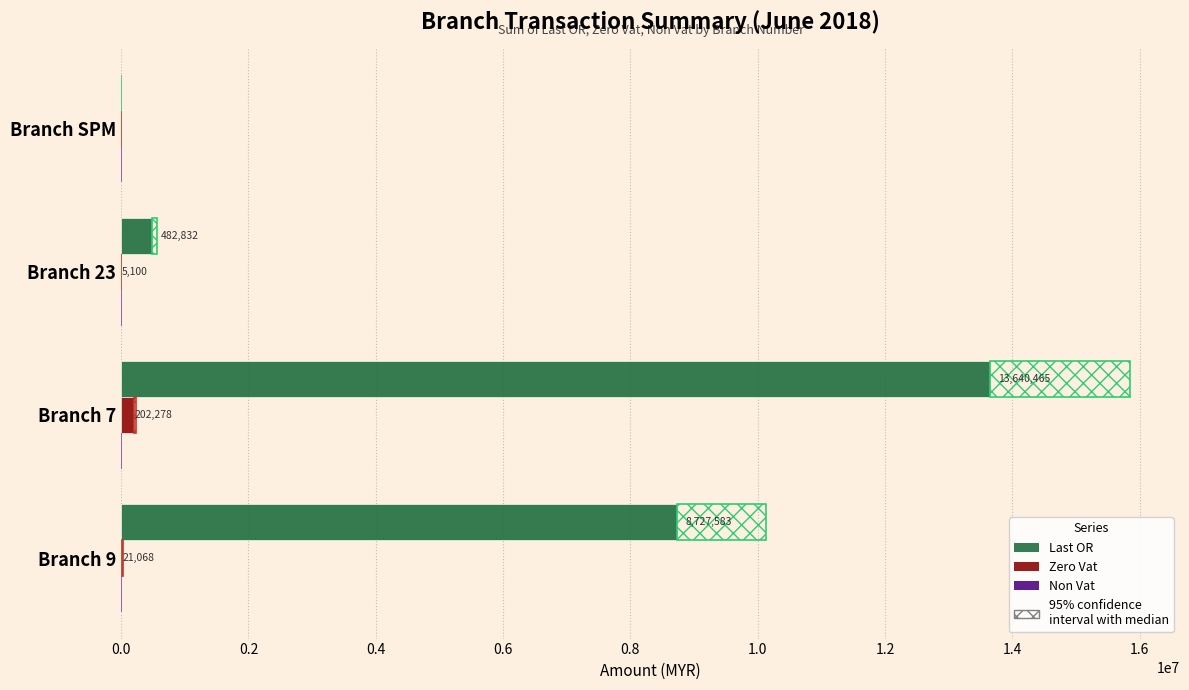

Is it true that Non Vat equals 0.4 at 0.0?

False